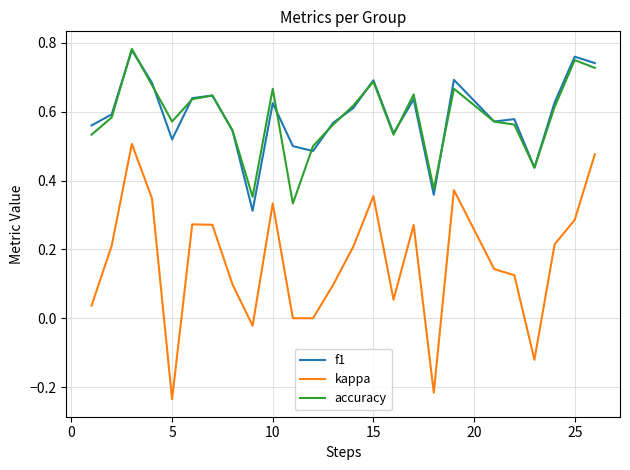

True or false: kappa and f1 intersect in this chart.

False